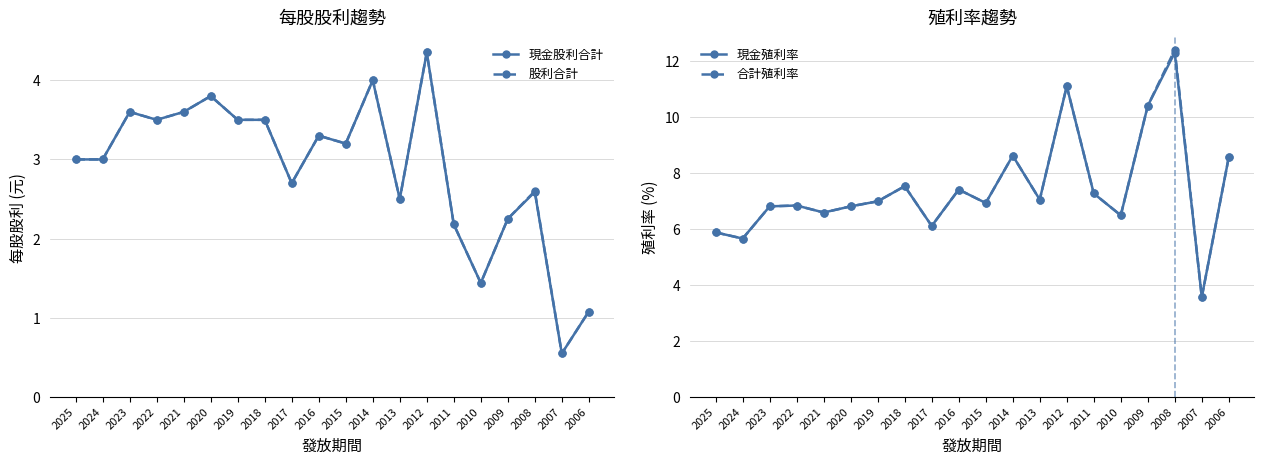

At which category does 合計殖利率 reach its first local valley?

2024